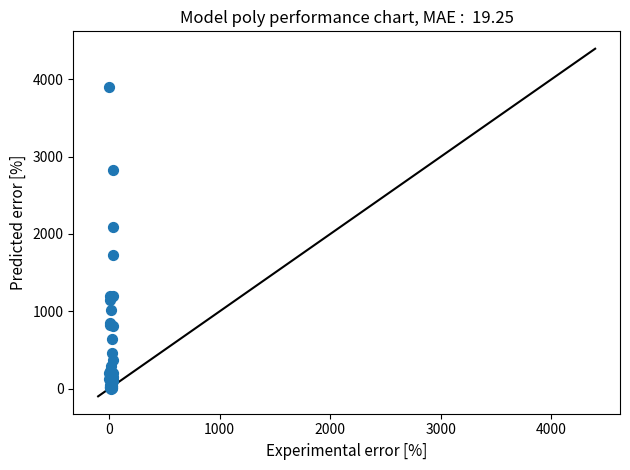

What Y value in the scatter plot is closest to 1953?

2086.0